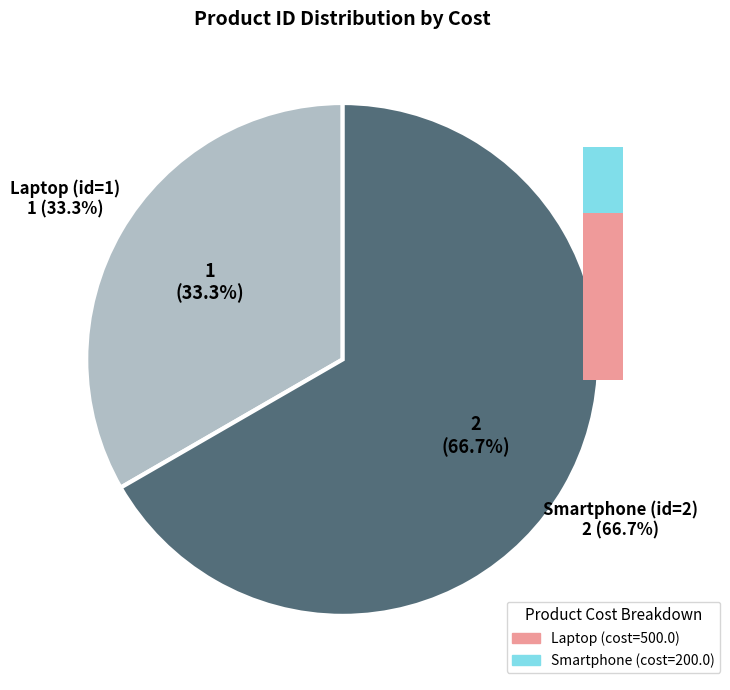

What percentage is NOT represented by 1?

66.7%